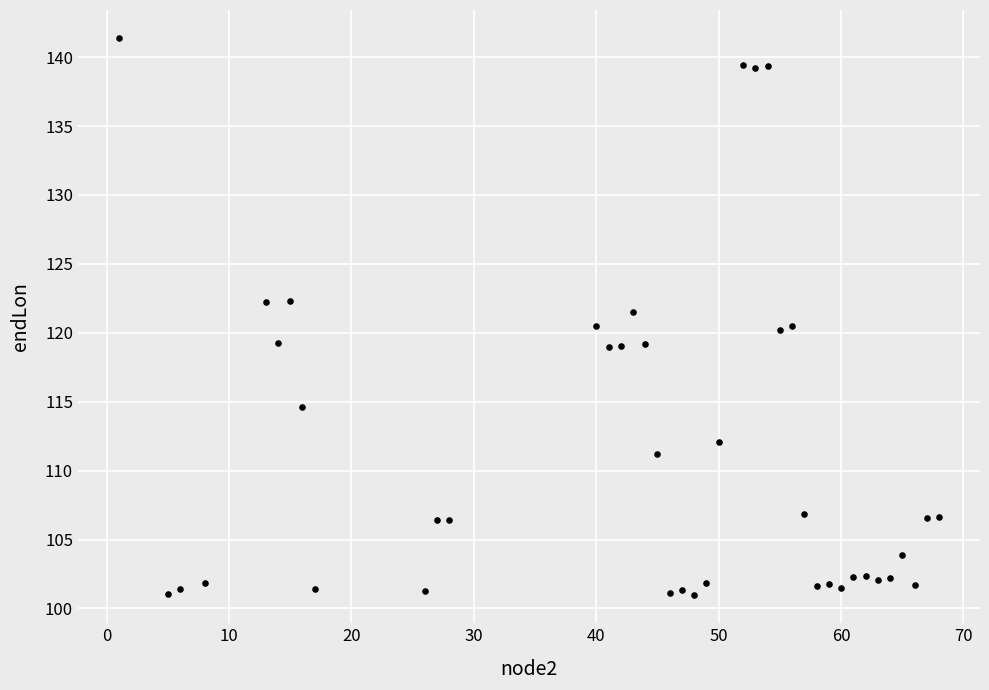

What is the range of X values (max minus min)?

67.0